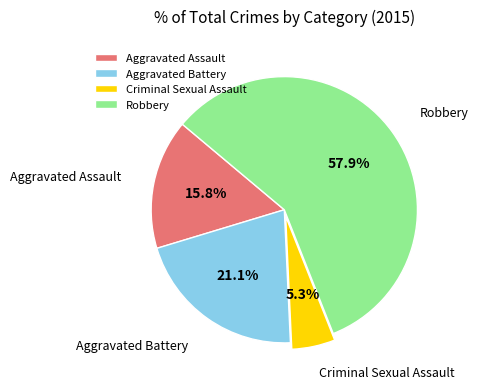

Between Aggravated Battery and Aggravated Assault, which is larger?

Aggravated Battery